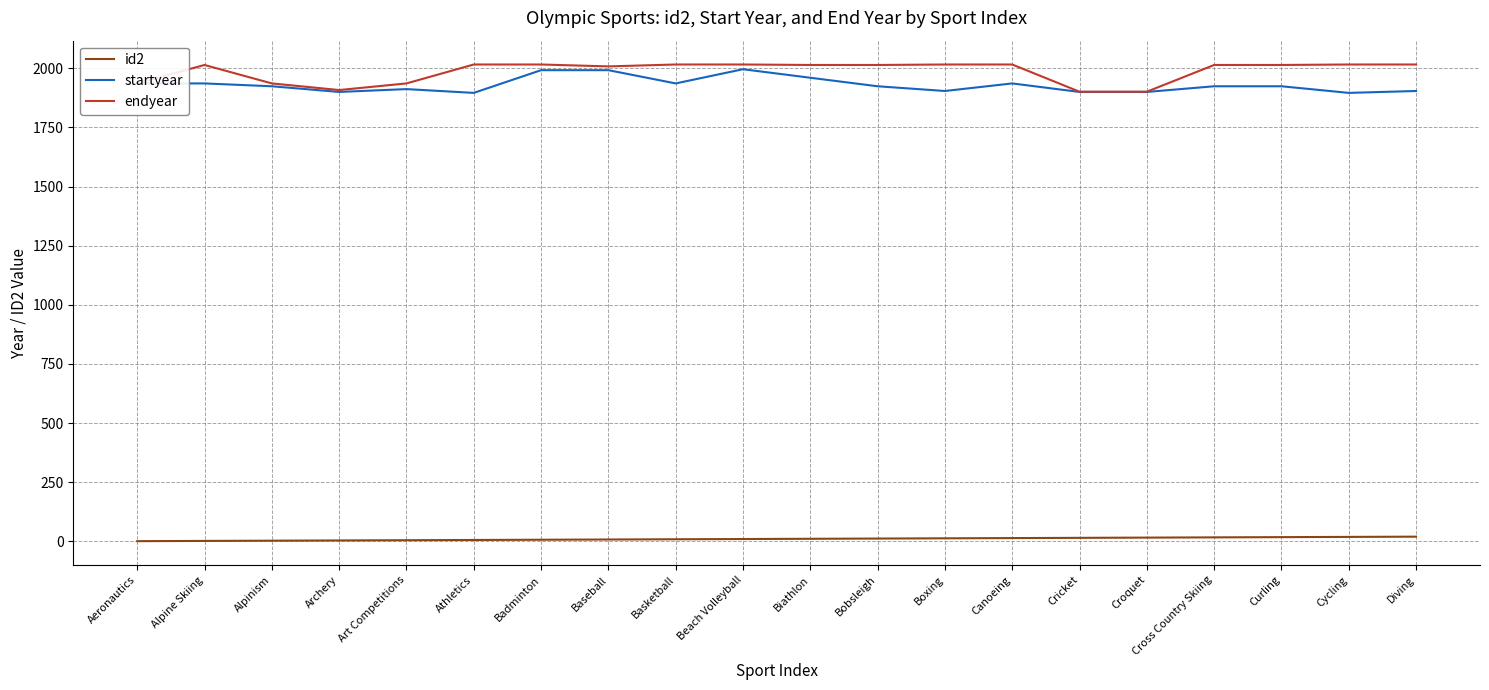

Is it true that startyear equals 2732 at Aeronautics?

False